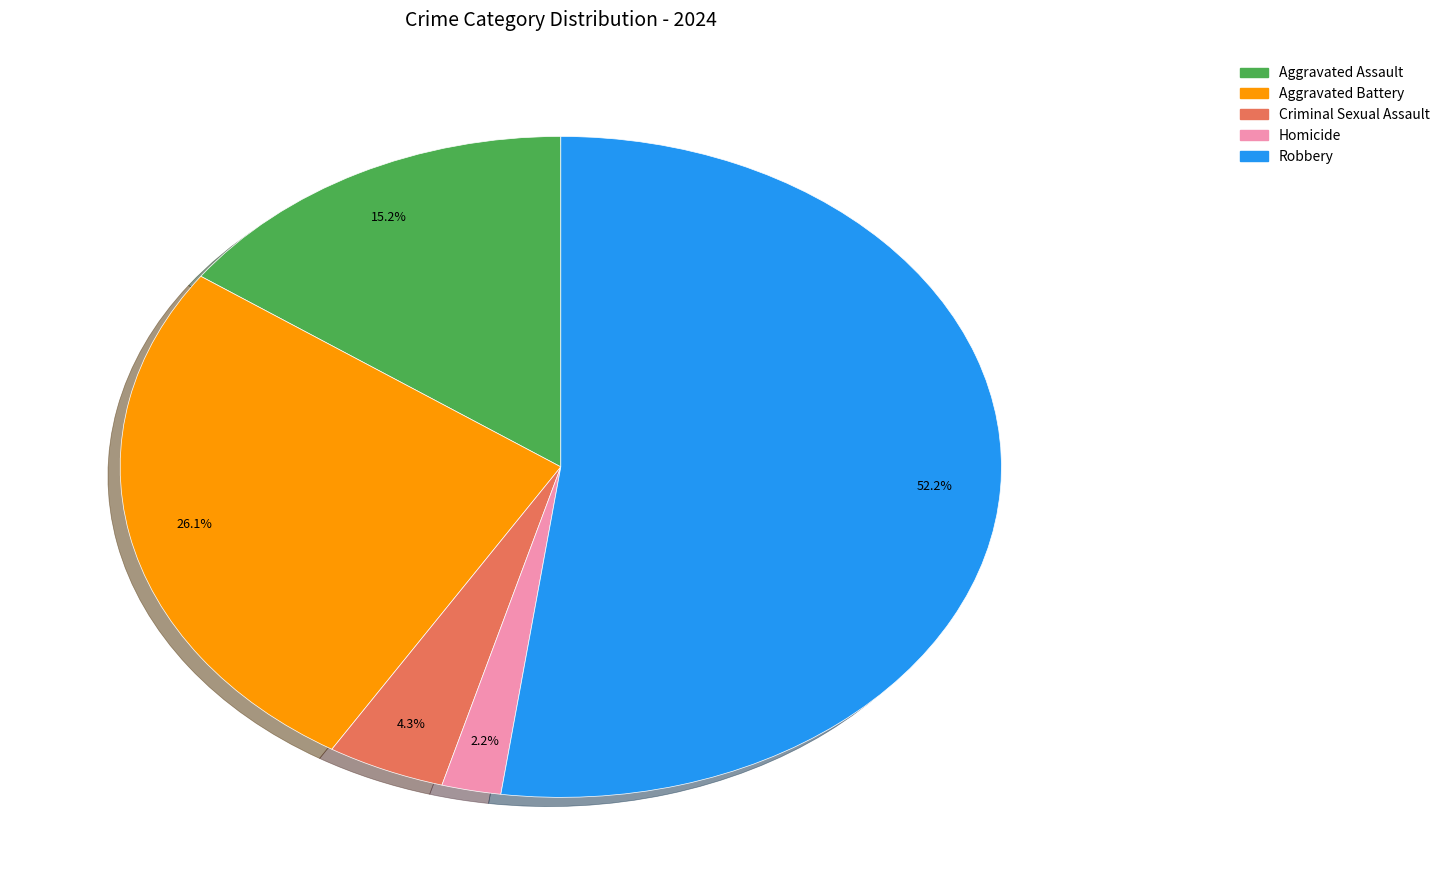

What is the smallest slice in the pie chart?

Homicide